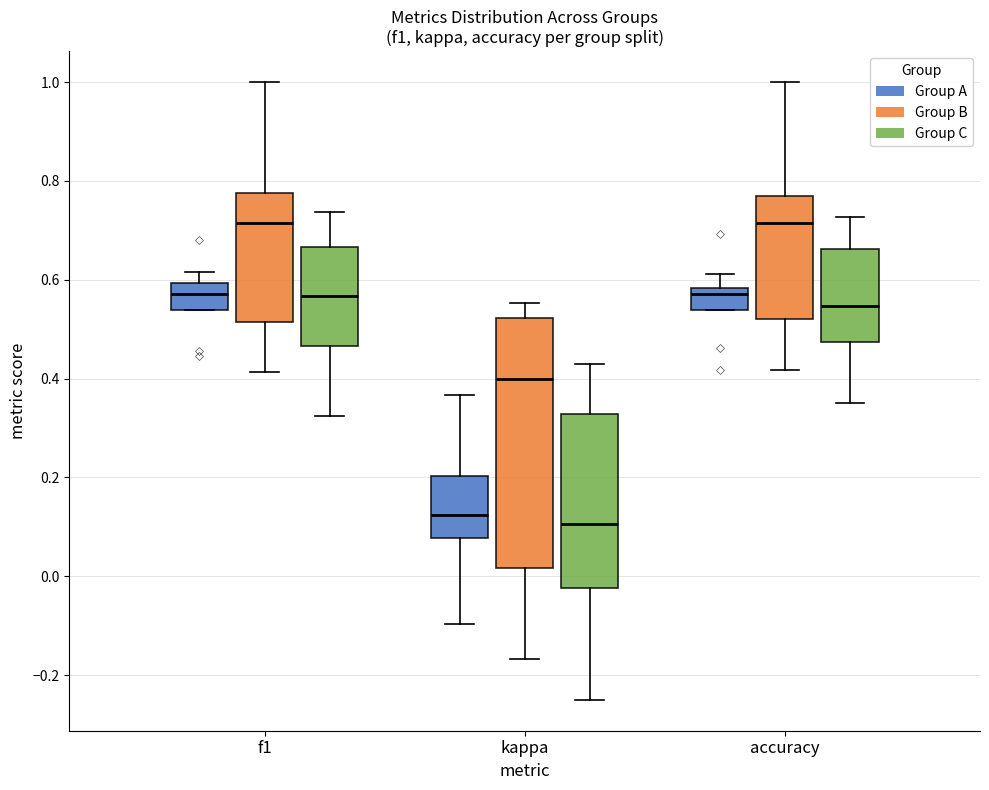

Which box is the tallest, from its lower edge to its upper edge?

kappa (Group B)